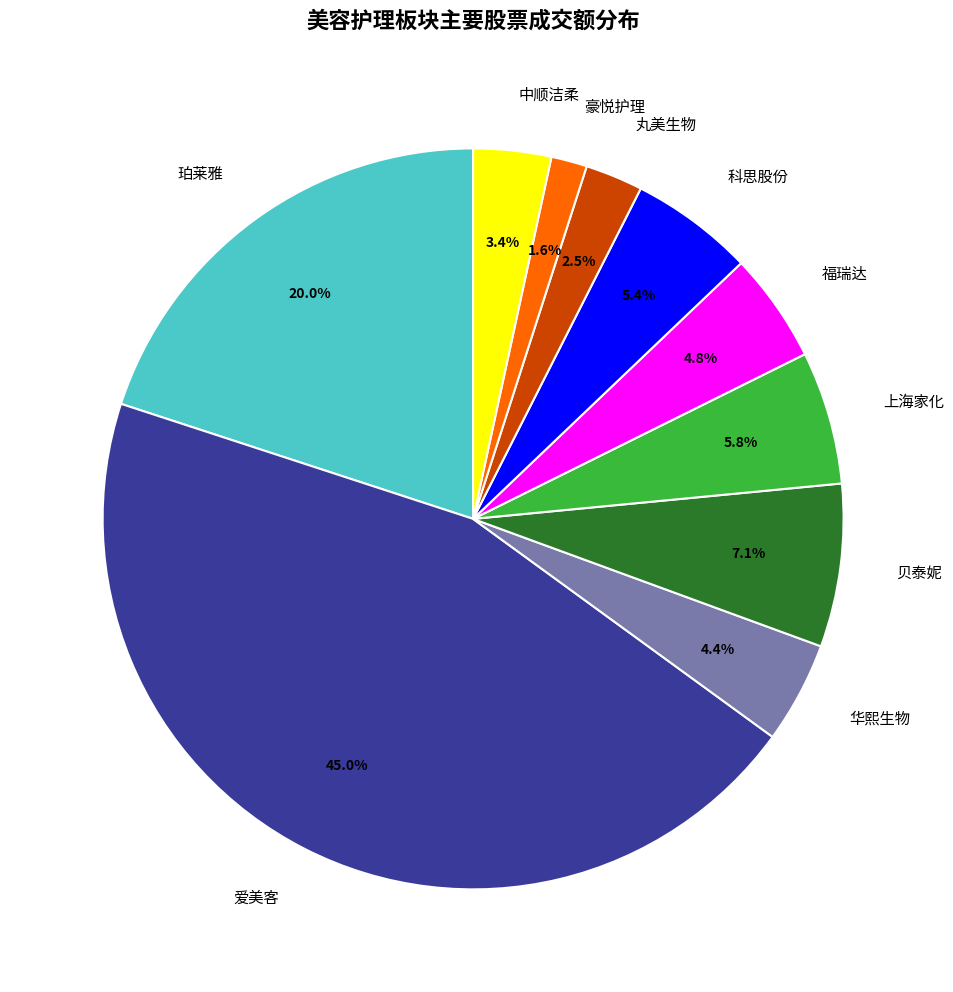

Does 爱美客 account for over 50% of the chart?

No